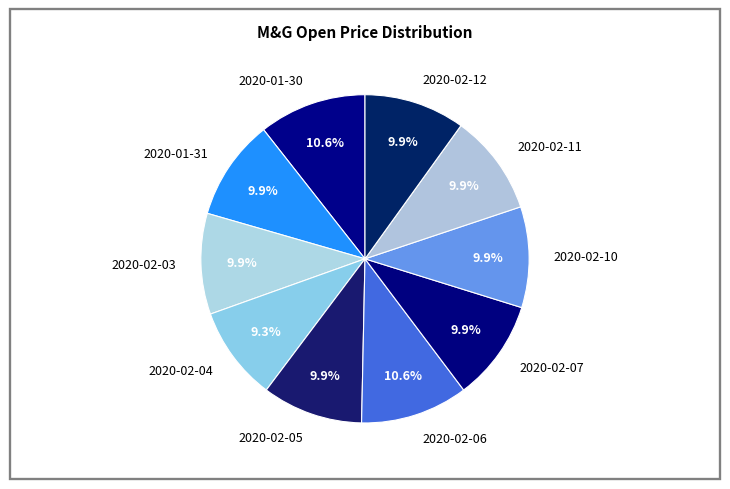

To the nearest percent, what is the combined percentage of 2020-01-31 and 2020-02-11?

20%